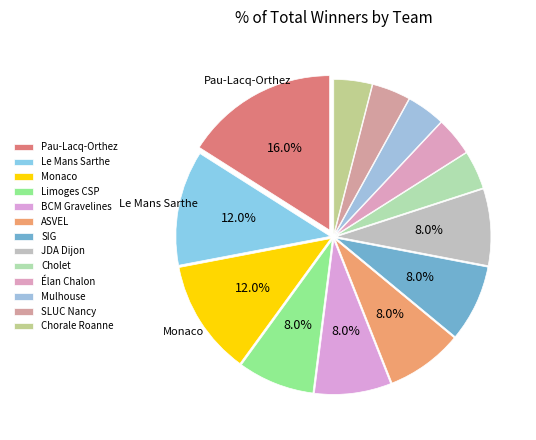

What percentage is the Mulhouse slice, to the nearest percent?

4%